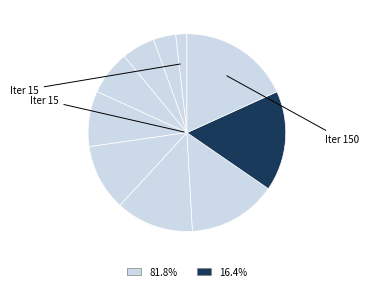

Rank the categories by value from highest to lowest.

150, 135, 120, 105, 90, 75, 60, 45, 30, 15